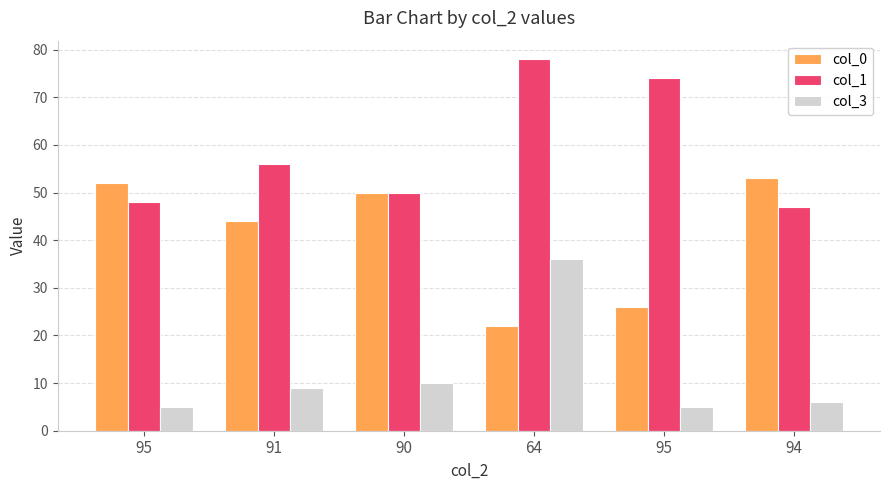

What is the sum of all col_1 values?

353